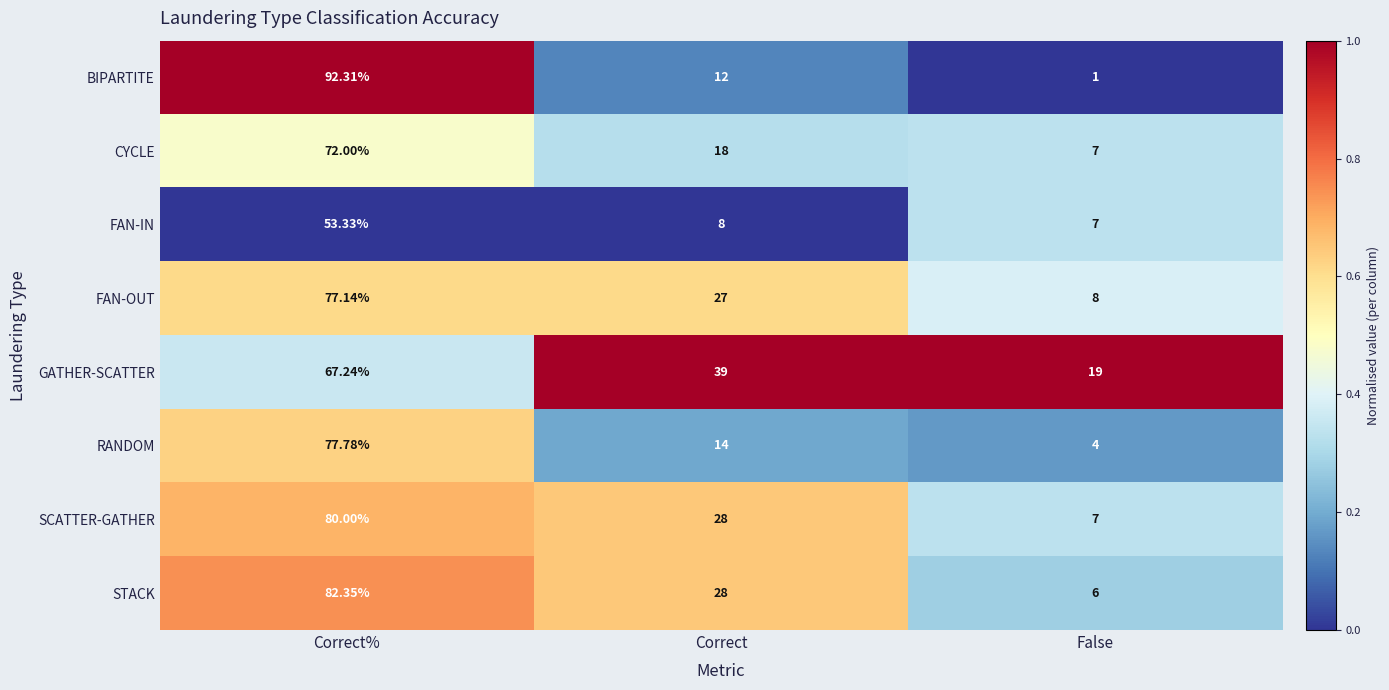

At which category is the sum across all series the highest?

Correct%